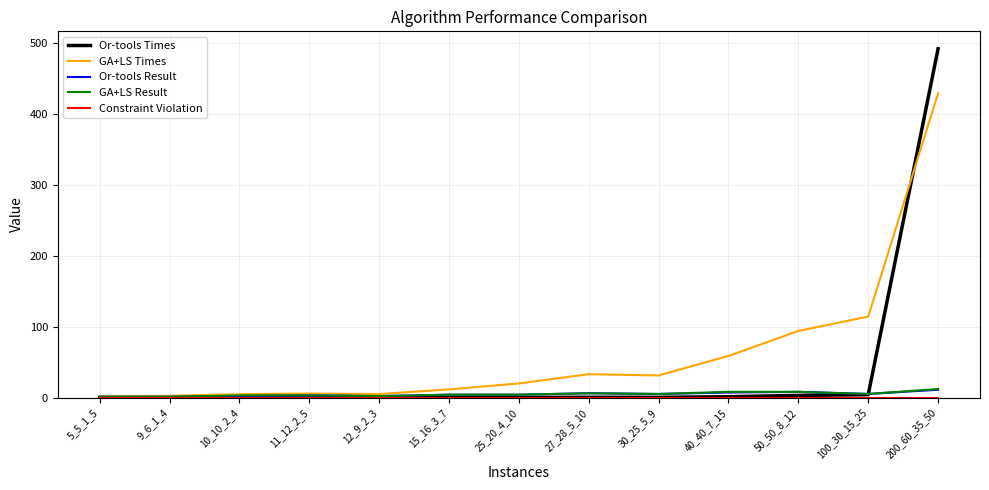

Between 27_28_5_10 and 50_50_8_12, which series saw the biggest shift?

GA+LS Times